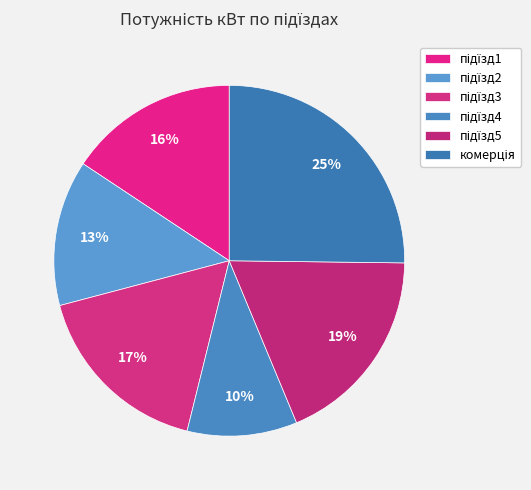

How much of the chart is everything except підїзд1?

84.3%